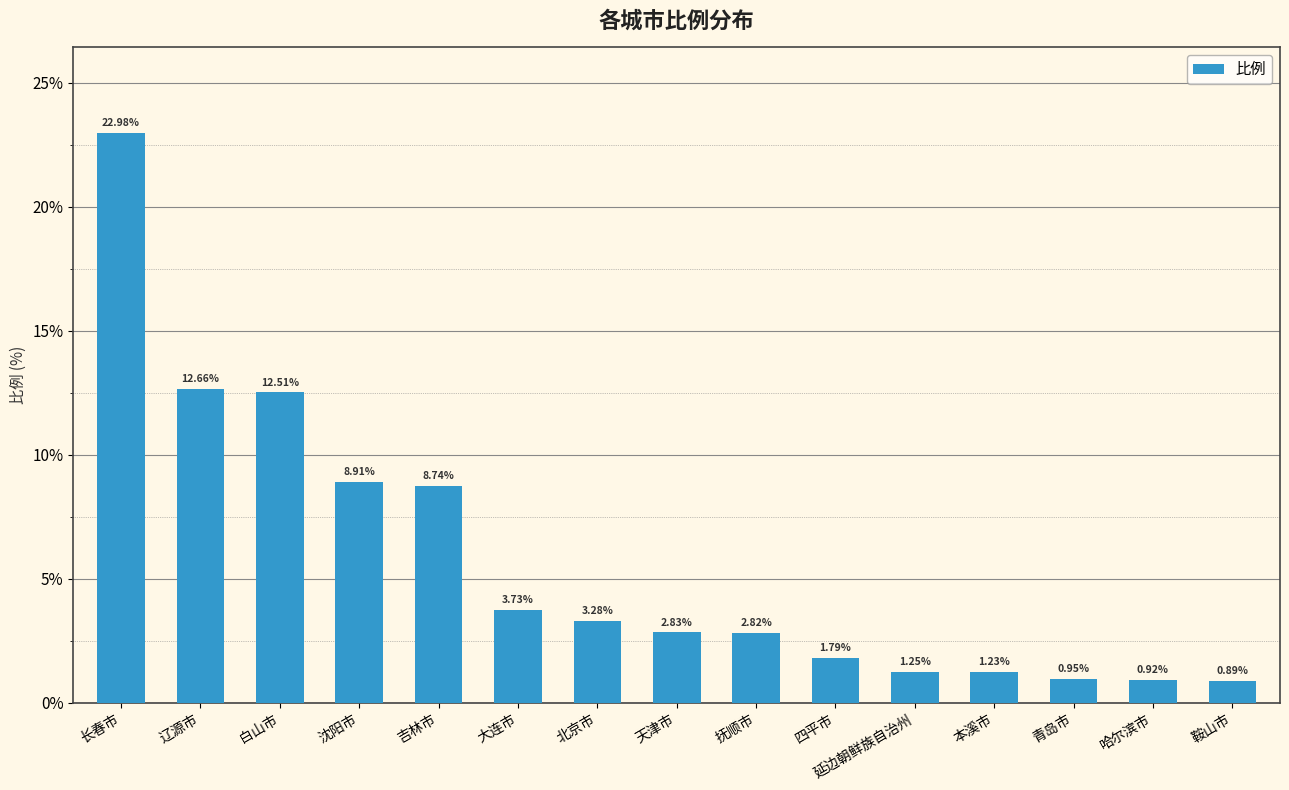

What is the ratio of the value at 四平市 to the value at 辽源市?

0.1